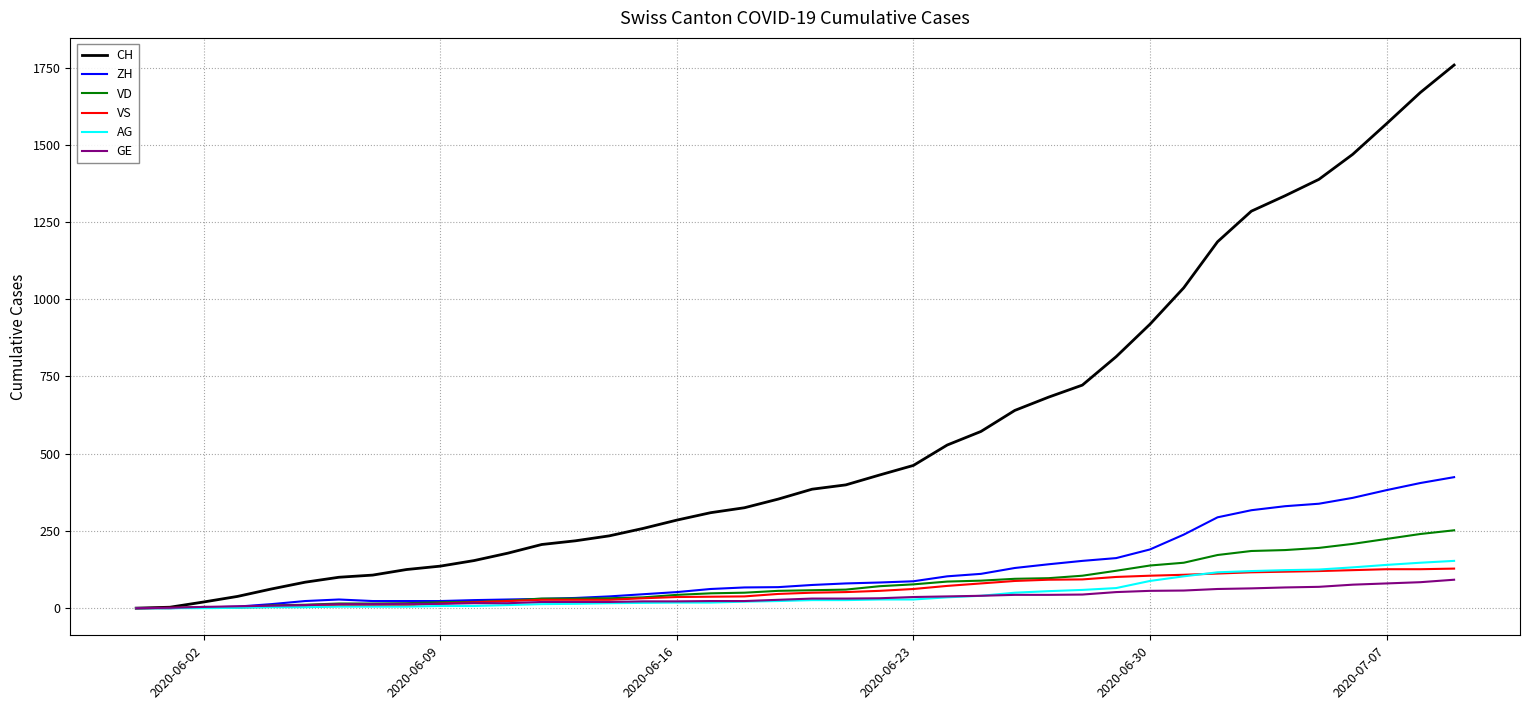

What is the highest value of the CH series?

1758